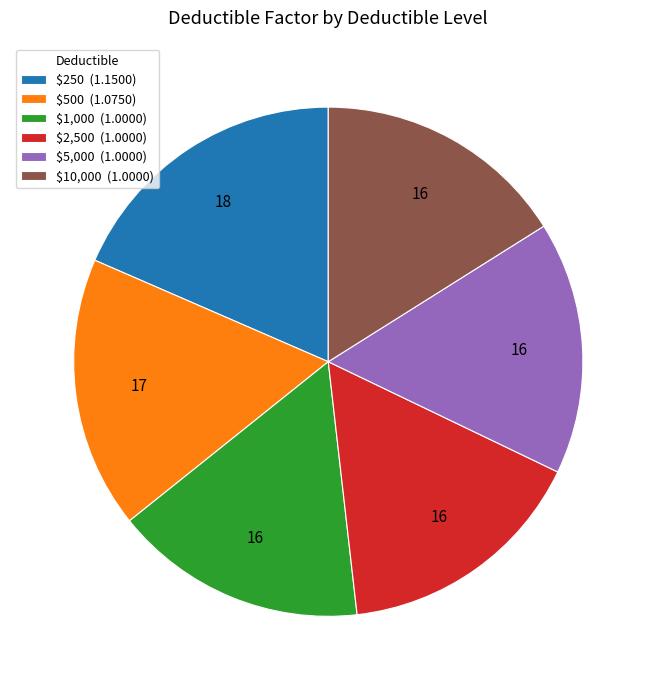

Does $2,500 (1.0000) represent more than half of the total?

No